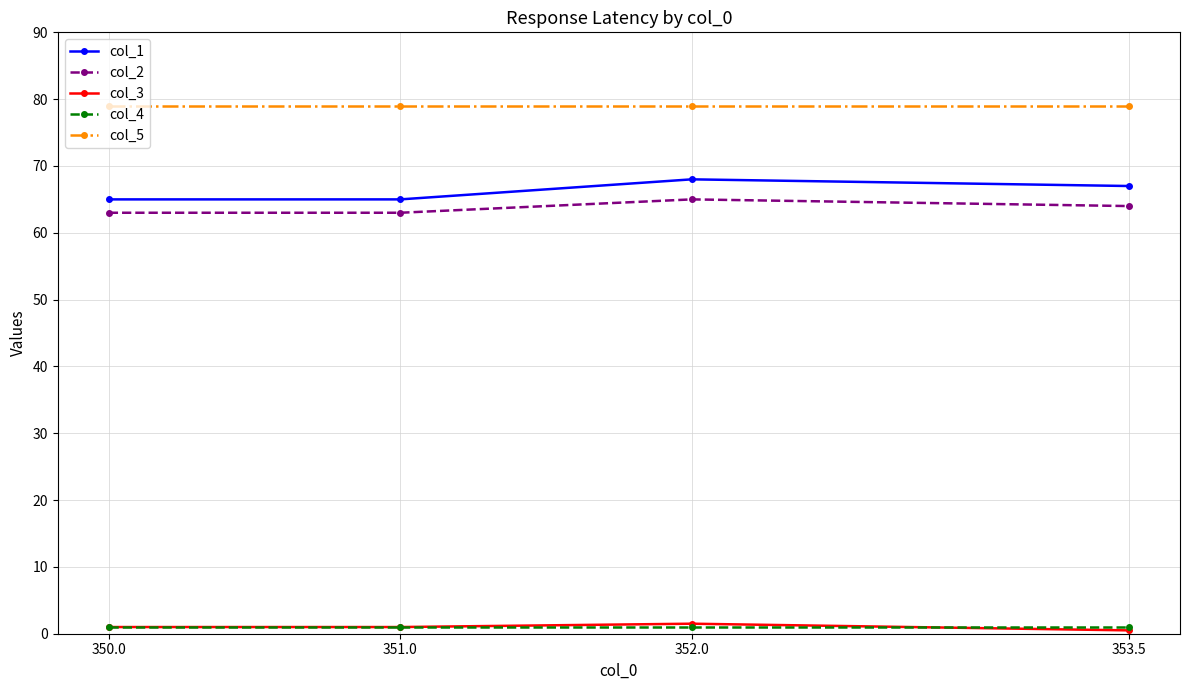

True or false: col_2 has more than 0 points higher than both neighbors.

True